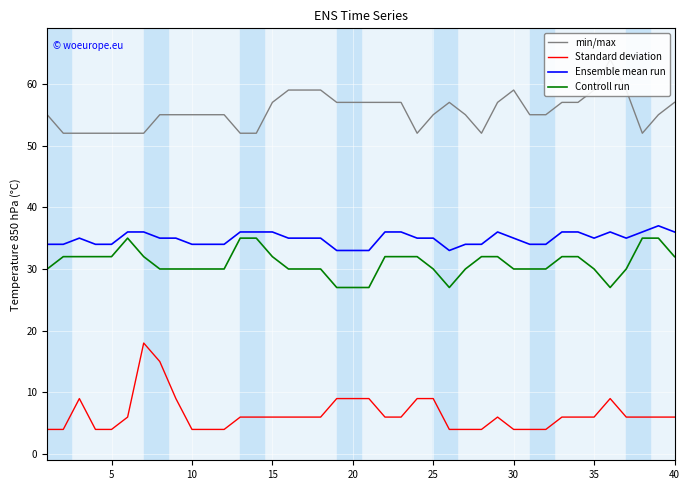

True or false: Standard deviation and Controll run cross at least once.

False